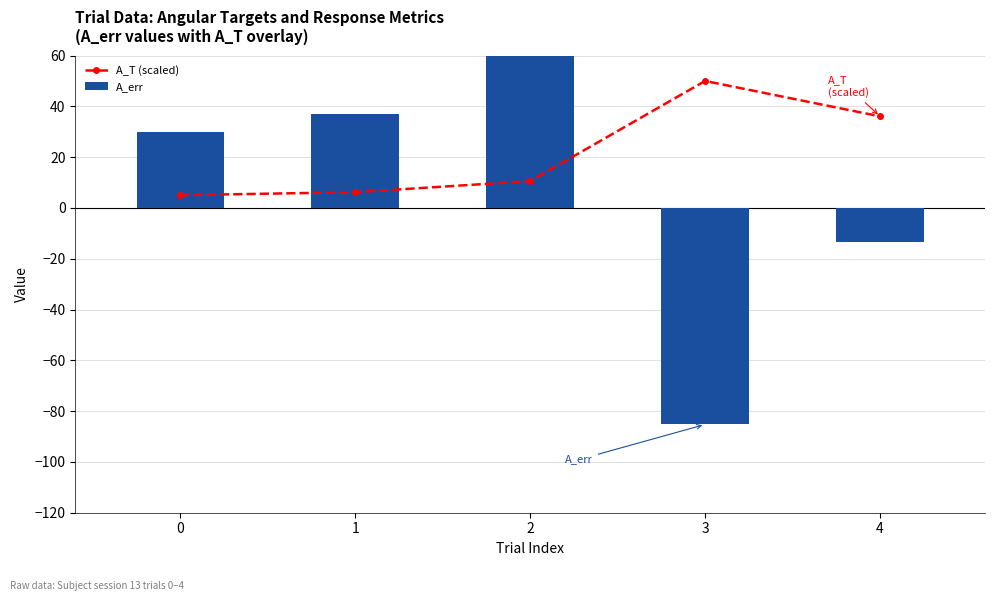

The value of A_err at 2 is 84.2. True or false?

False